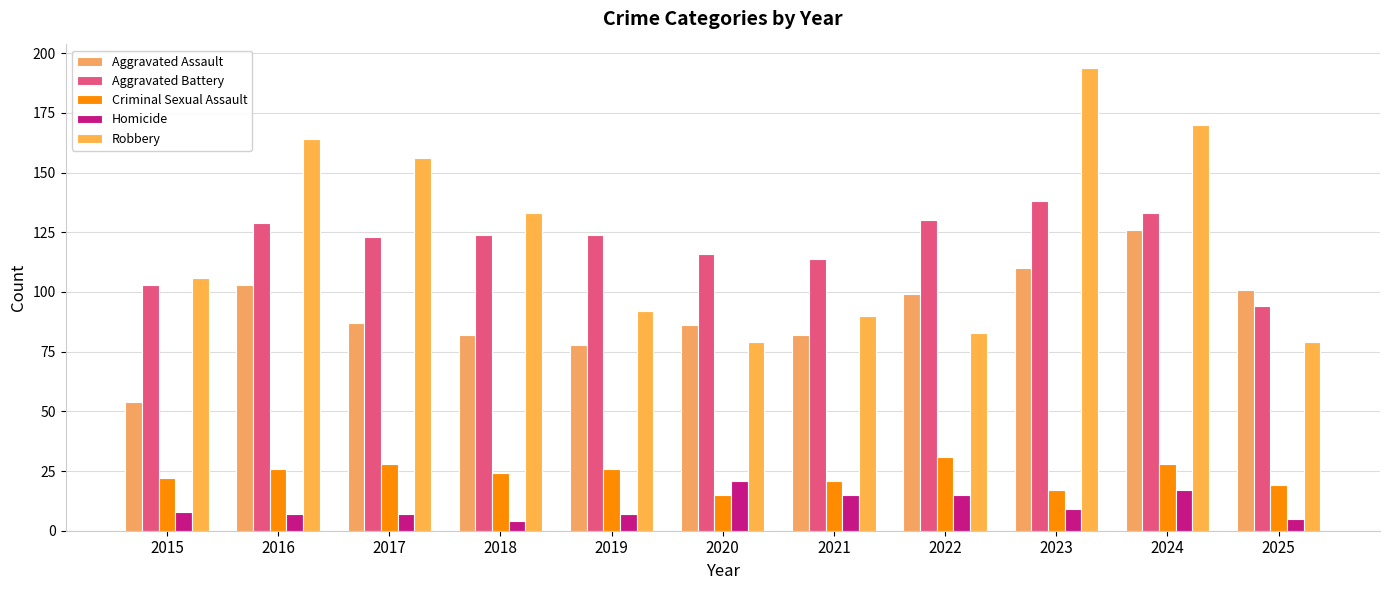

Where does the Homicide series first go above 8?

2020